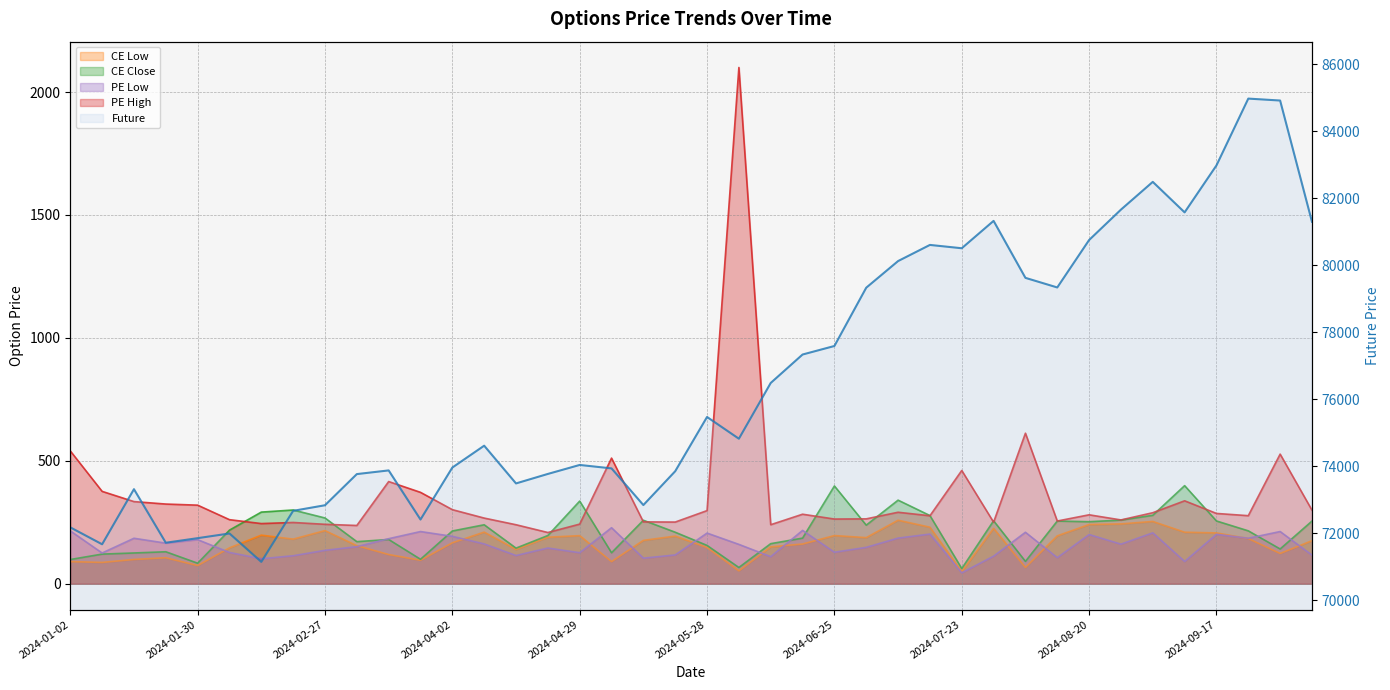

Does the chart display data point markers on the line(s)?

No